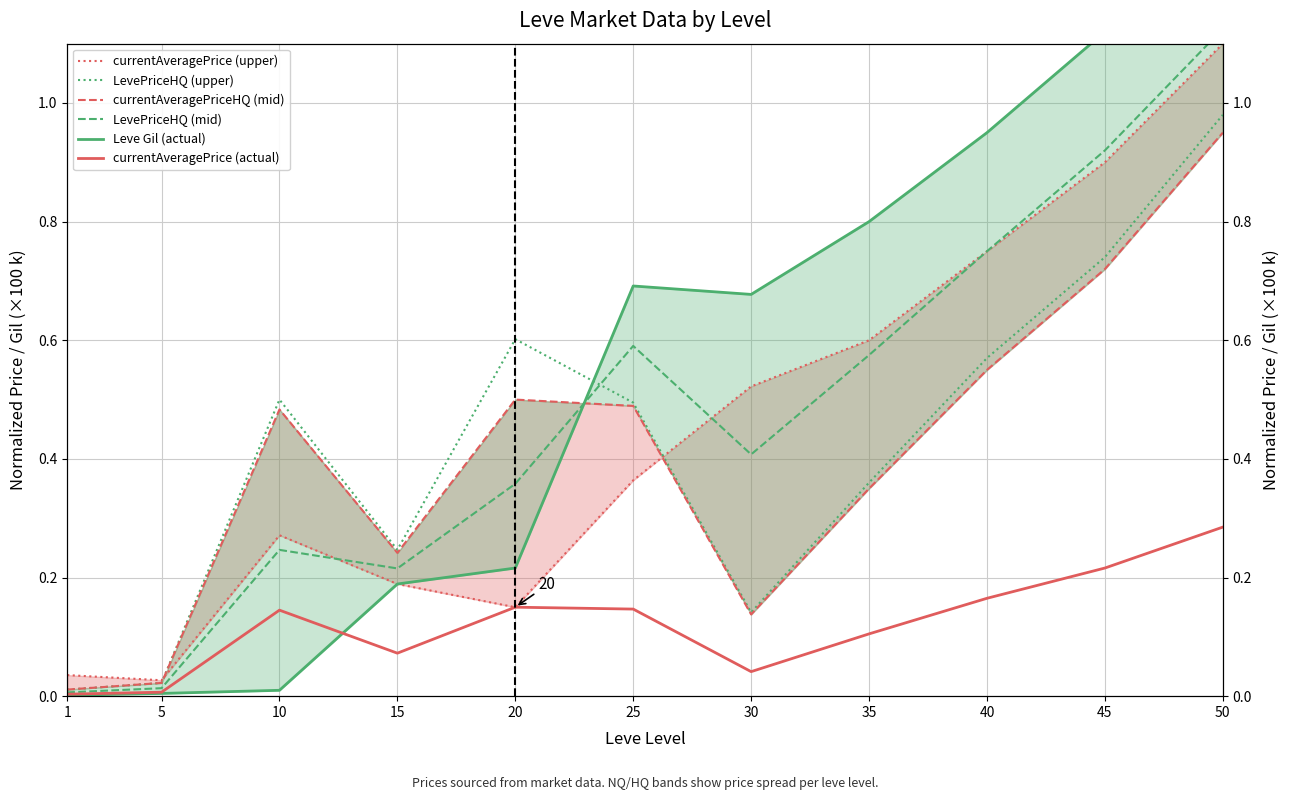

The value of Leve Gil (actual) at 50 is 2.2. True or false?

False